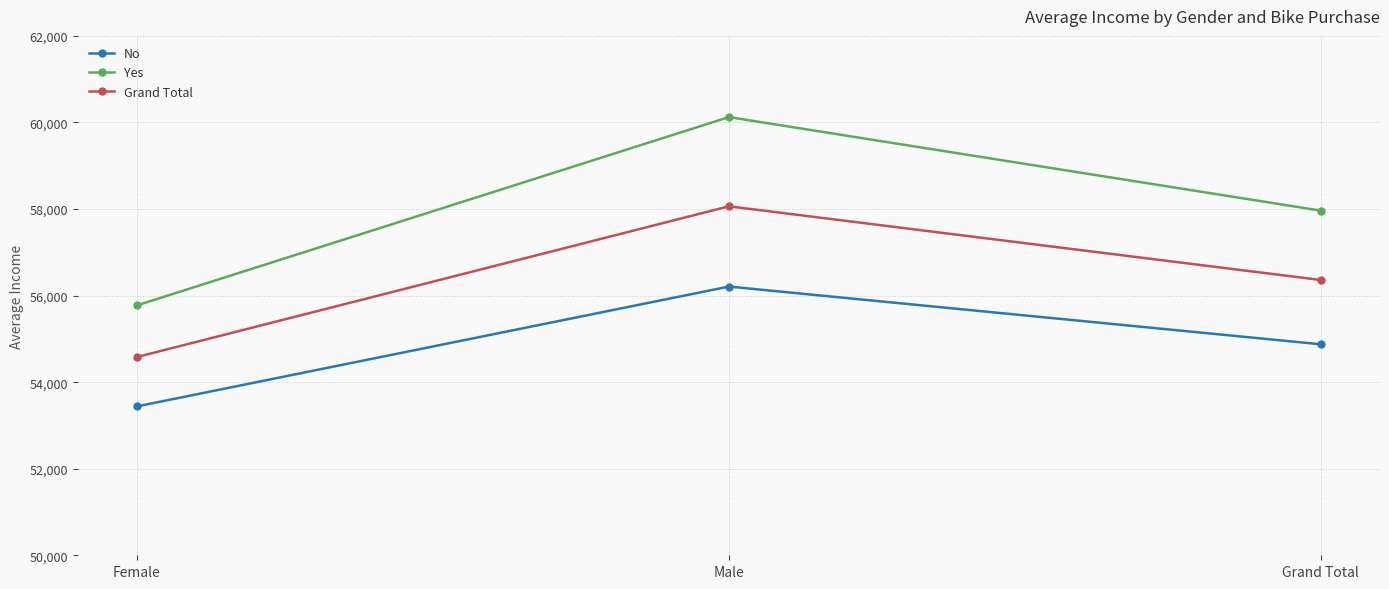

Is the value of Grand Total at Grand Total greater than the value of No at Grand Total?

Yes